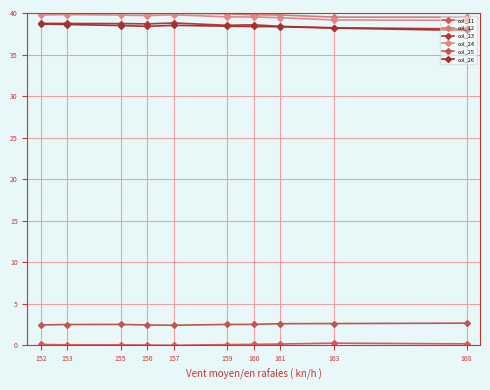

True or false: col_24 and col_26 cross at least once.

False